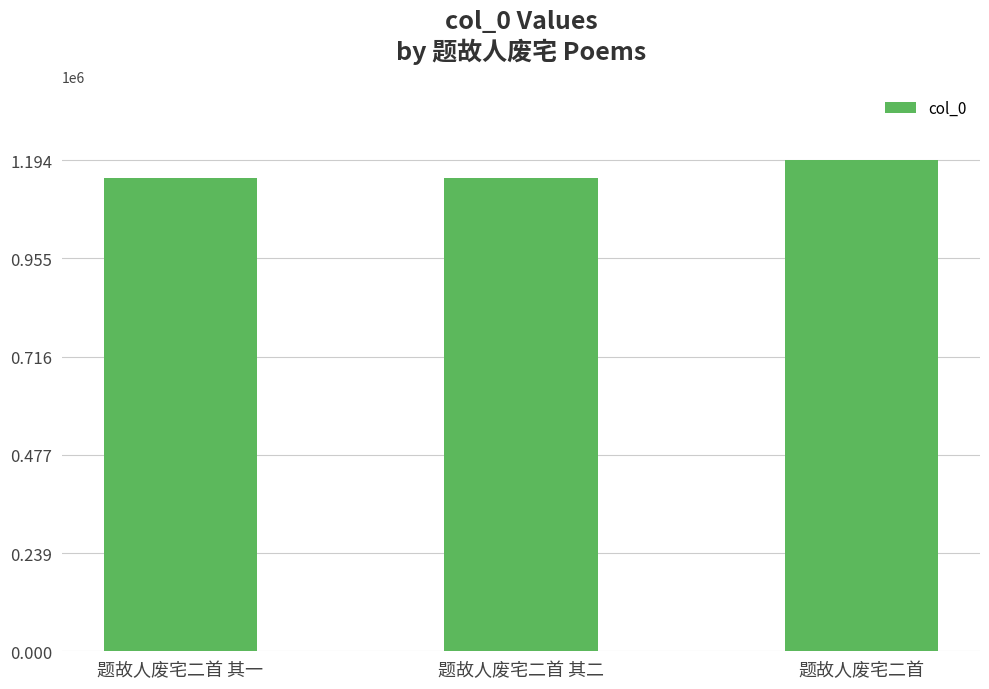

What is the maximum value shown in the chart?

1193567